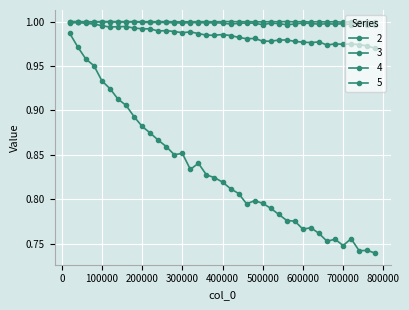

How many interior local valleys does the 2 series have?

7